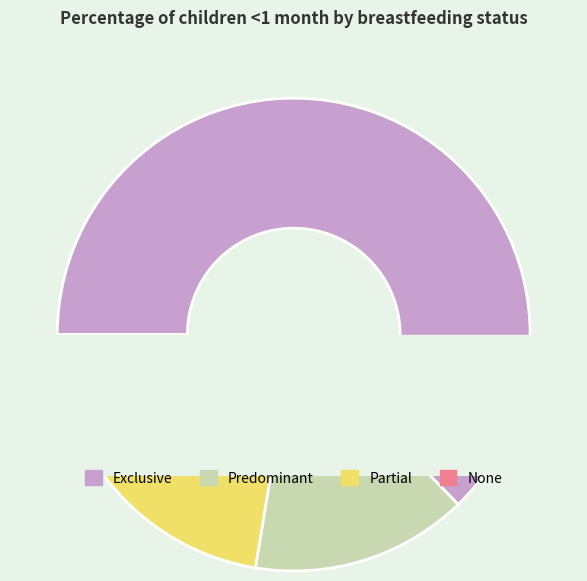

To the nearest percent, what is the difference between the Partial and None slice percentages?

13%